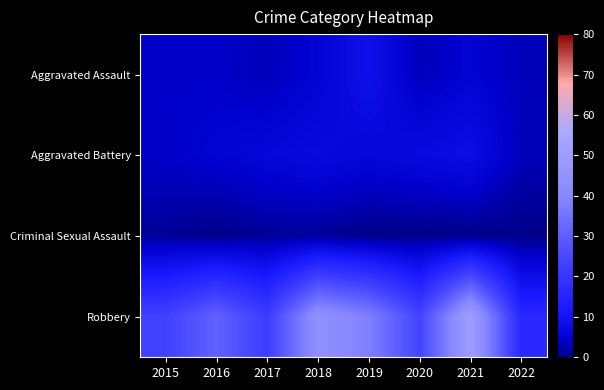

Which series changed the most between 2018 and 2022?

Robbery